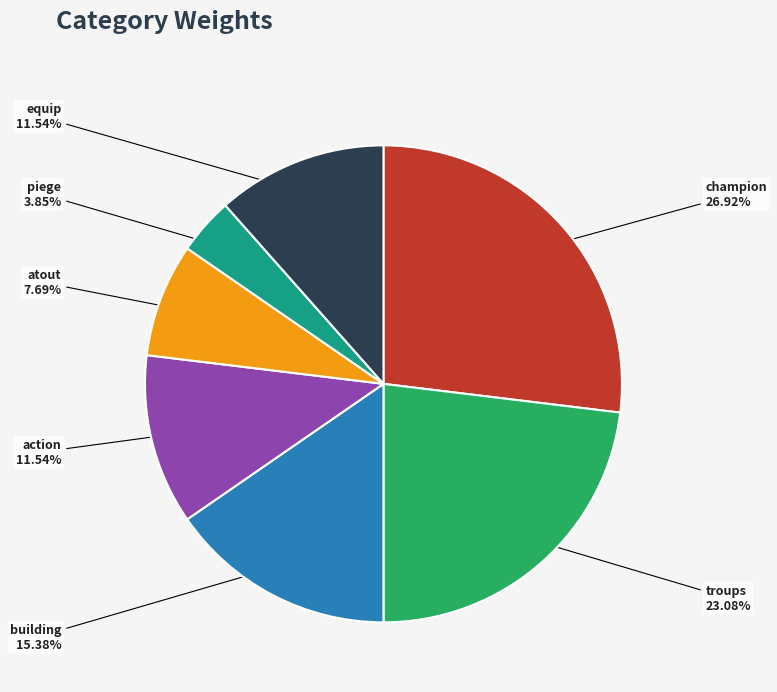

Is there a majority slice in this chart?

No